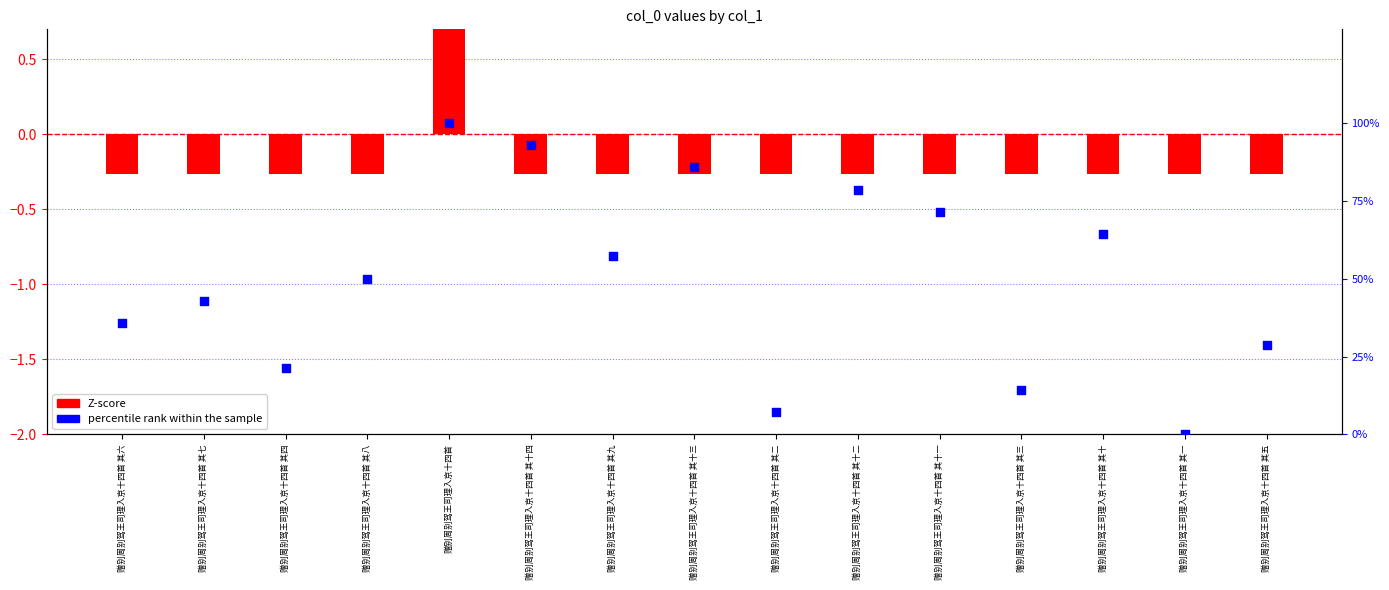

Is the value of Z-score at 赠别周别驾王司理入京十四首 其二 greater than the value of percentile rank within the sample at 赠别周别驾王司理入京十四首 其六?

No